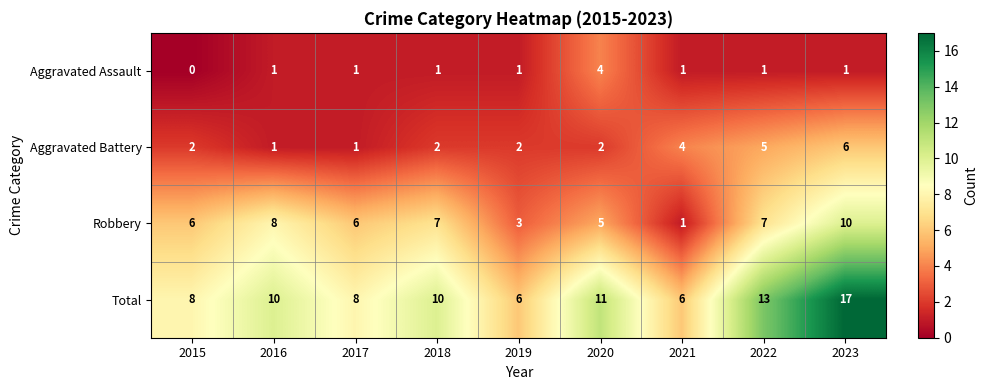

How many values in the Aggravated Assault series are below 1?

1